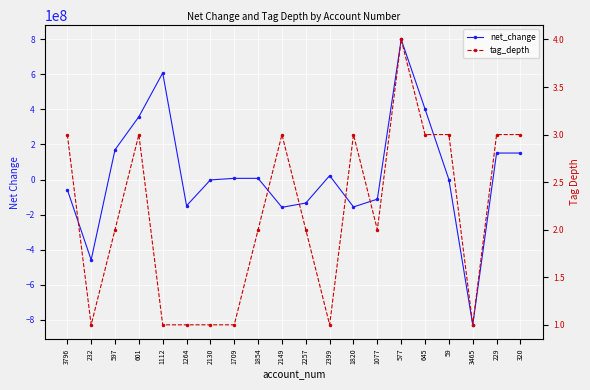

How many interior local peaks does the net_change series have?

3